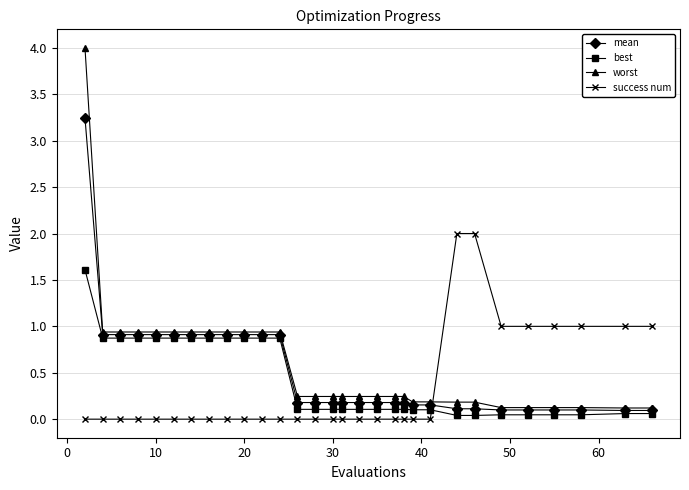

List the series in order of their peak value, lowest first.

best, success num, mean, worst